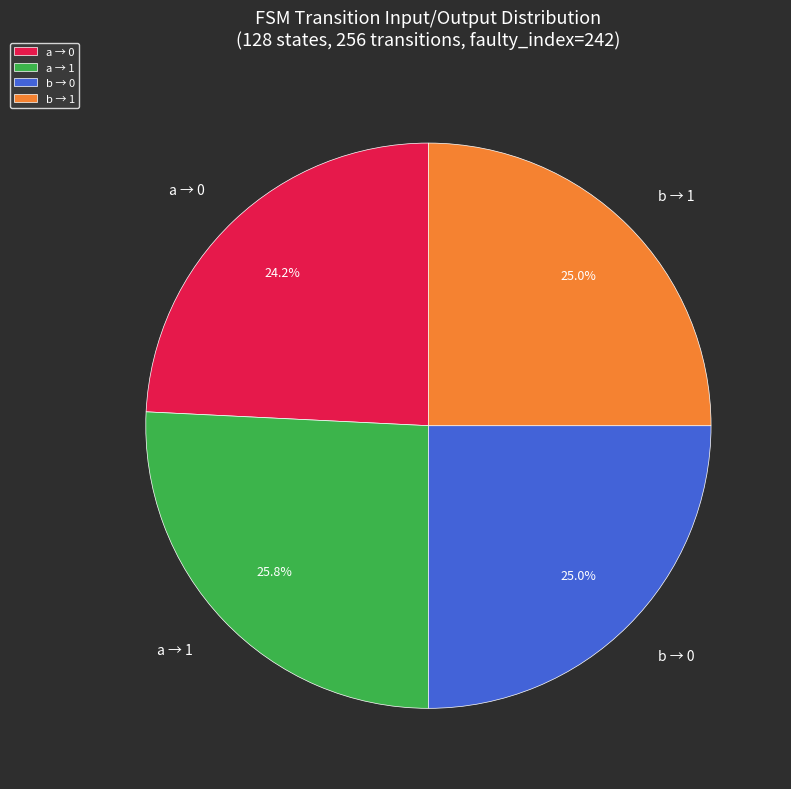

Which slice is the largest?

a → 1